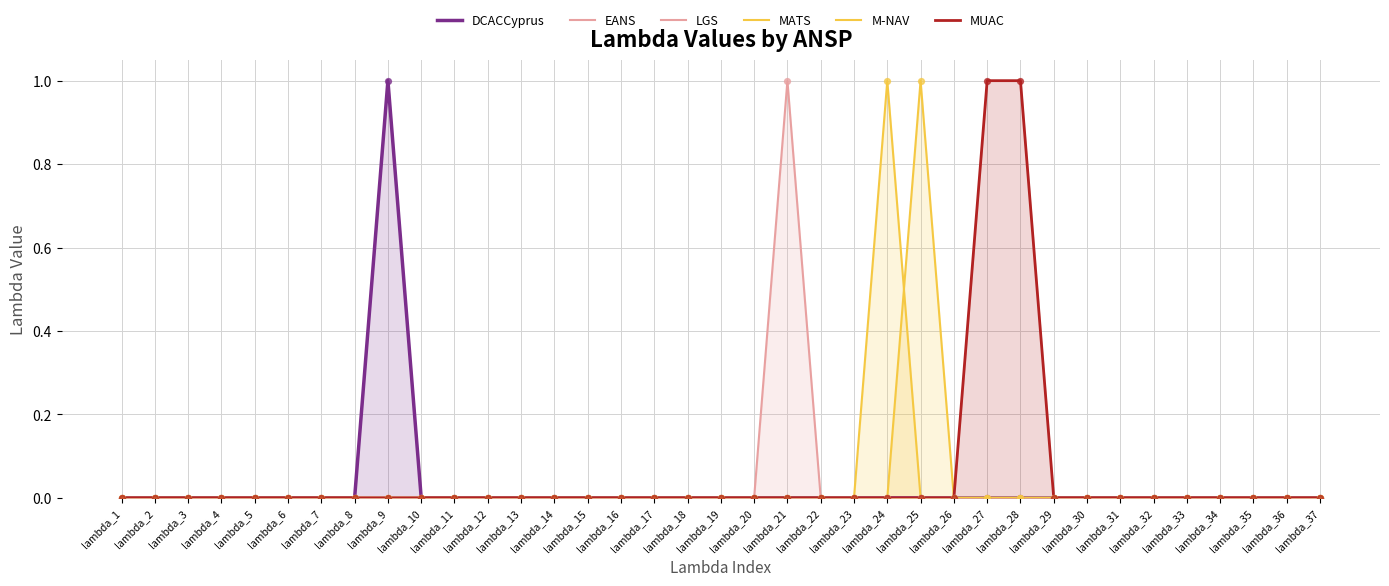

Which series reaches the maximum Y coordinate?

DCACCyprus